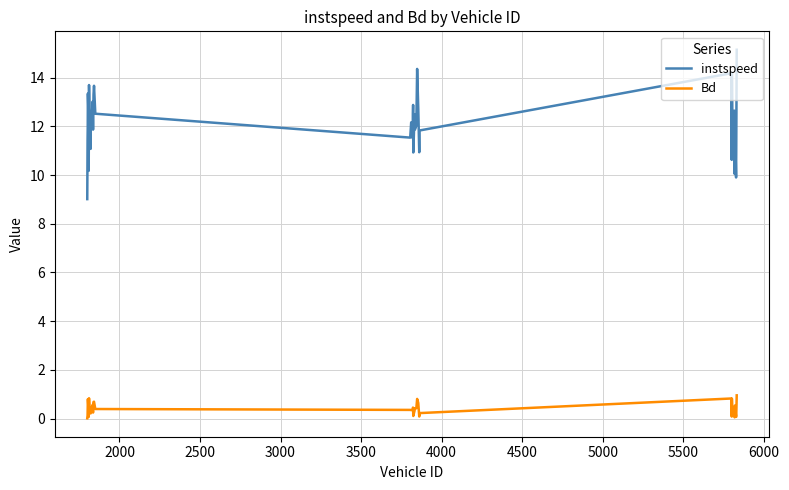

What is the difference between the maximum and minimum values in the Bd series?

0.9